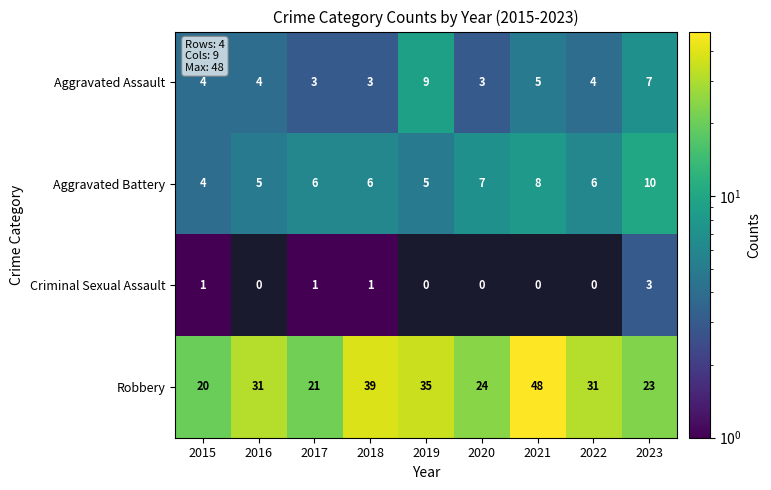

At which category is the sum across all series the highest?

2021